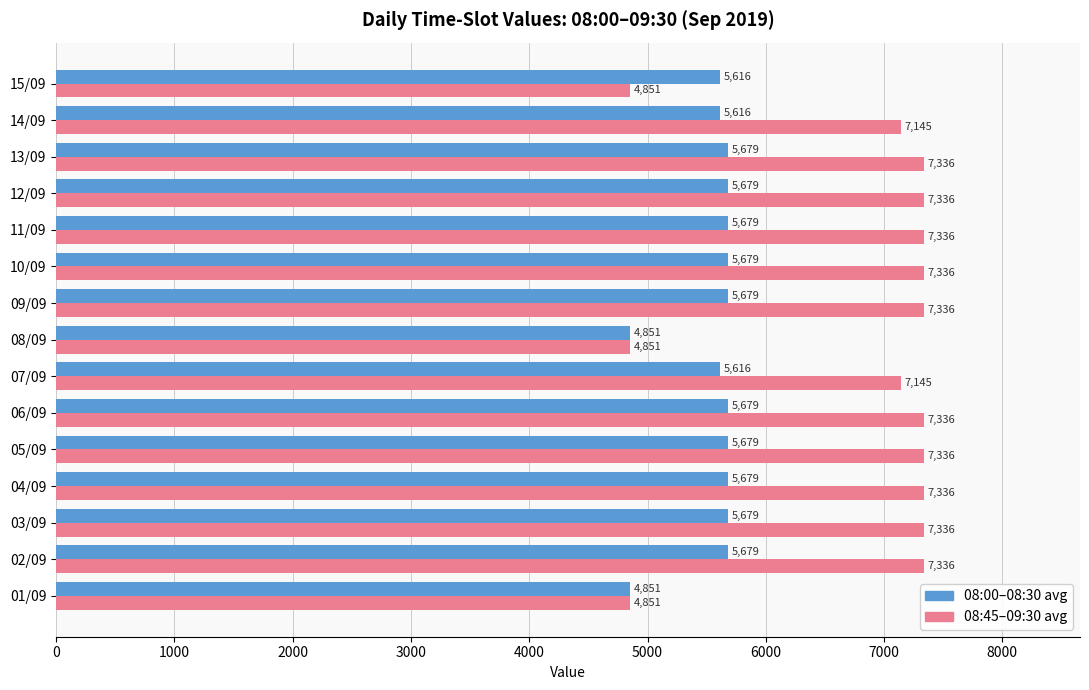

What is the minimum value shown in the chart?

4851.0